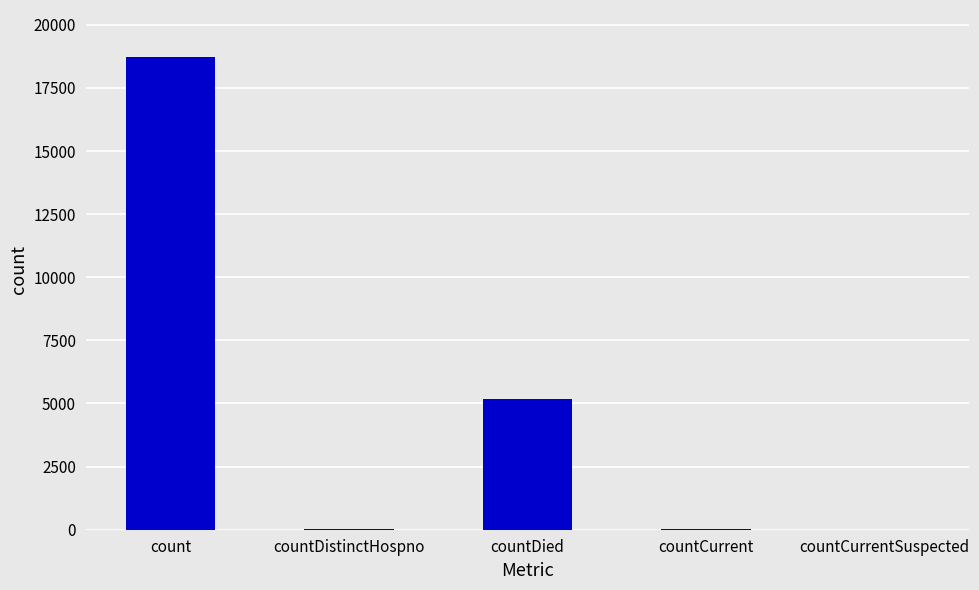

How many data points does each series have?

5